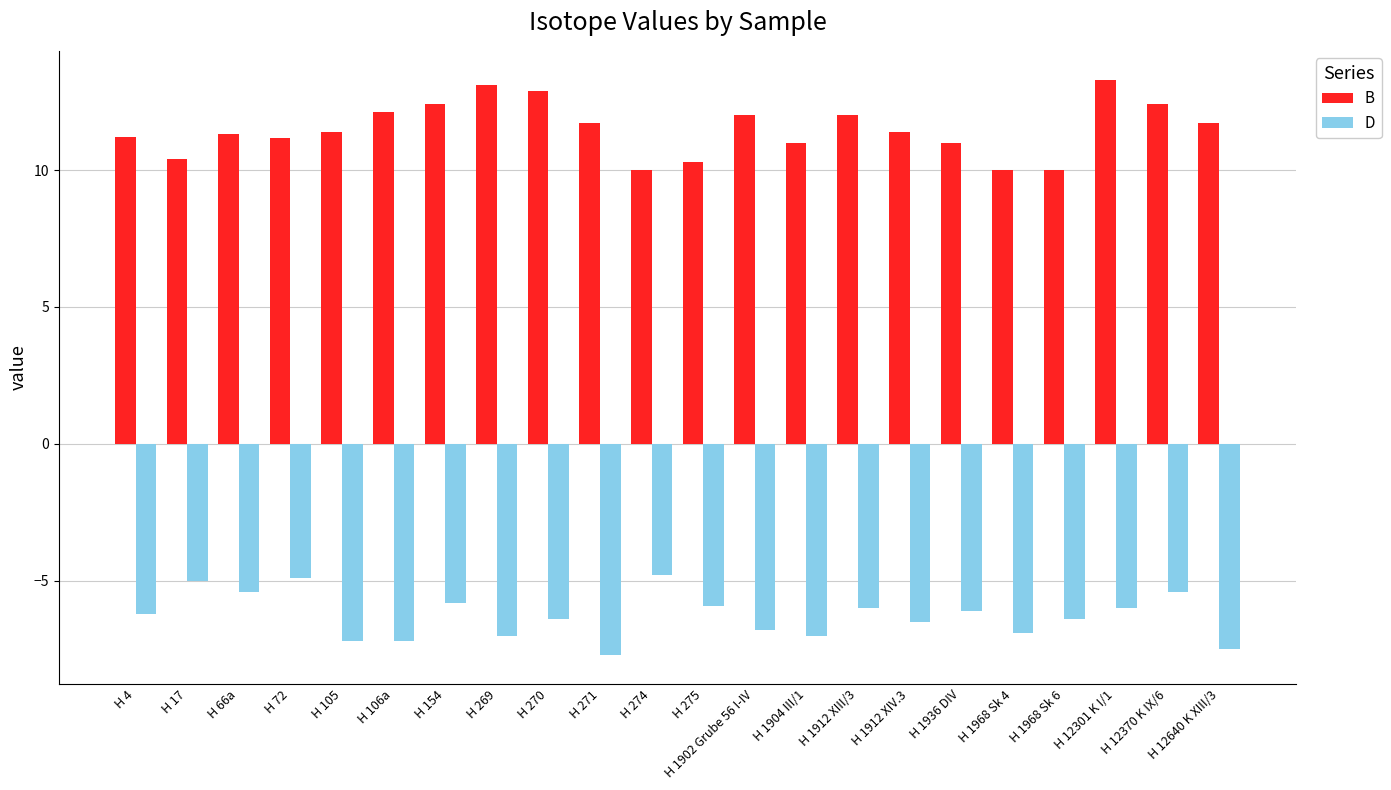

Which series has the largest total across all categories?

B